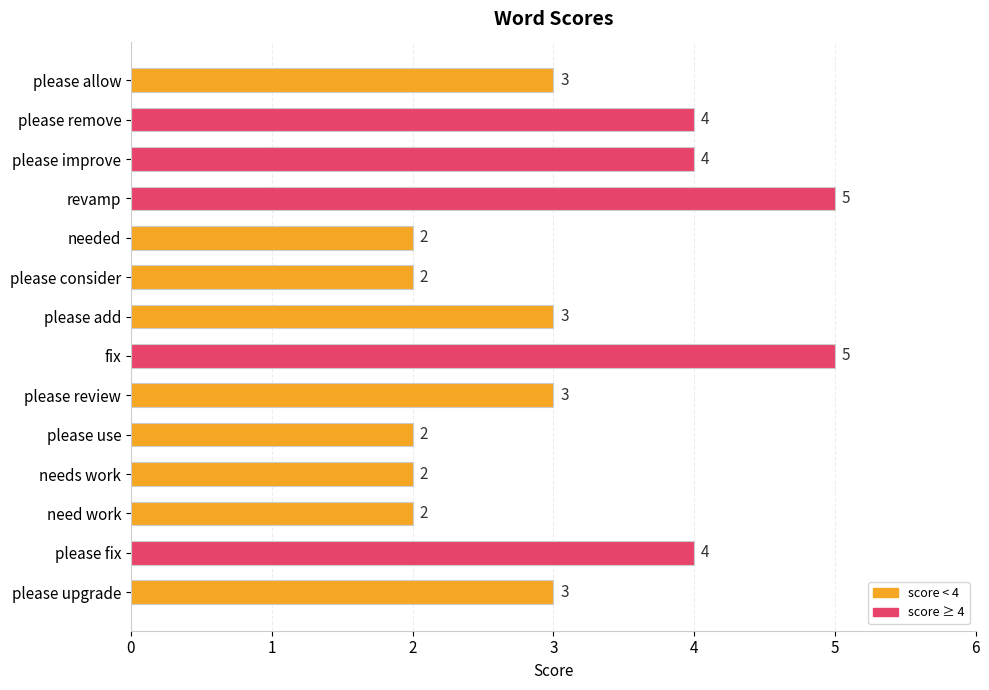

True or false: the data shows 4 at please fix.

True